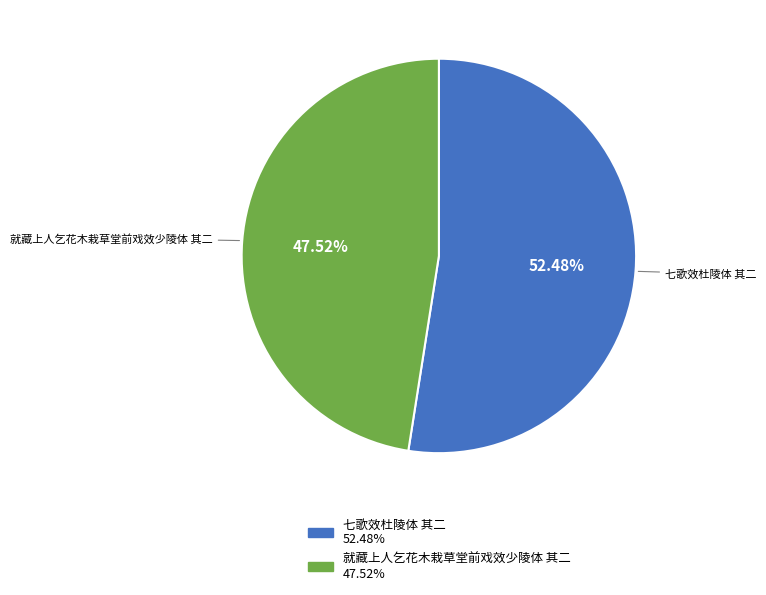

How many slices are in this pie chart?

2